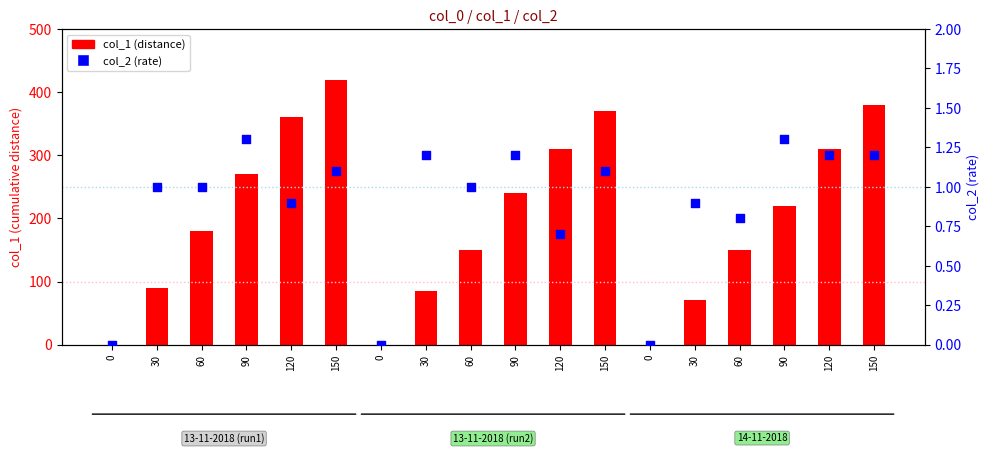

Which series has the largest total across all categories?

col_1 (distance)